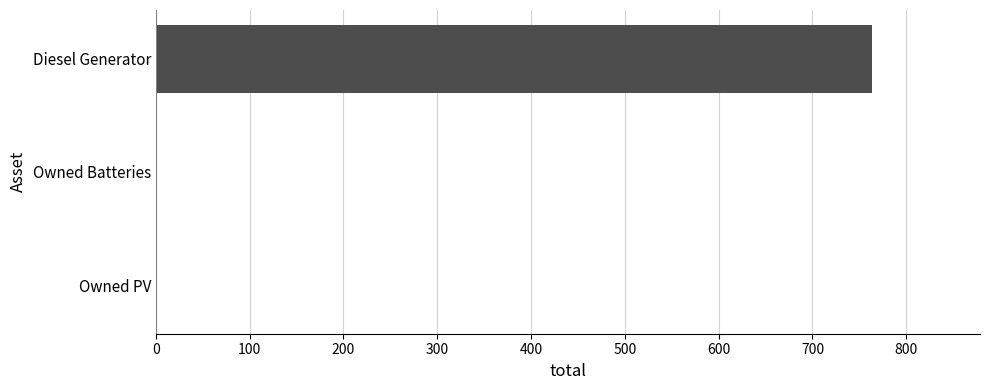

Reading bottom to top, list all the values displayed in this chart.

Owned PV=0	Owned Batteries=0	Diesel Generator=764